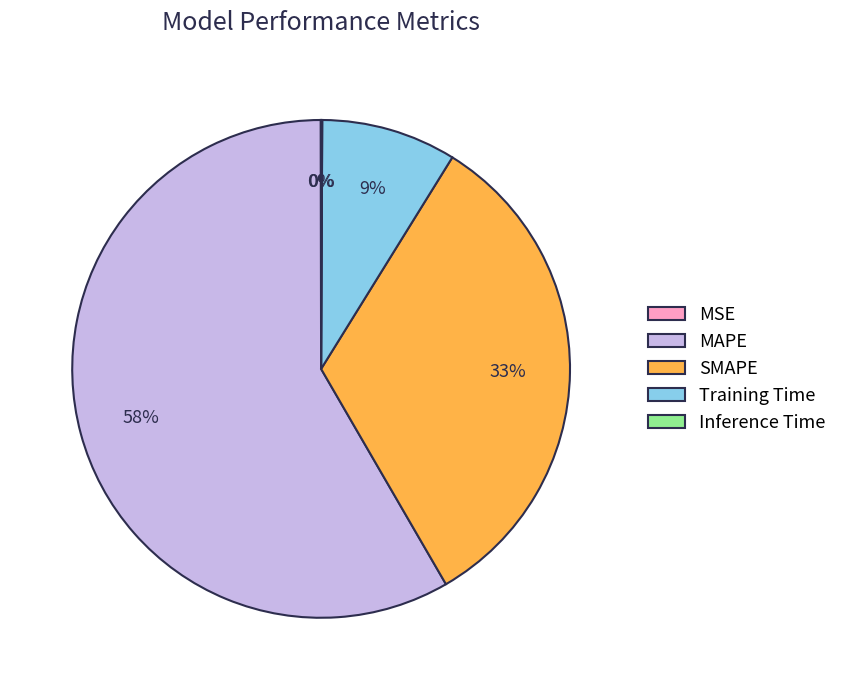

To the nearest percent, what is the difference between the largest and smallest slice percentages?

58%